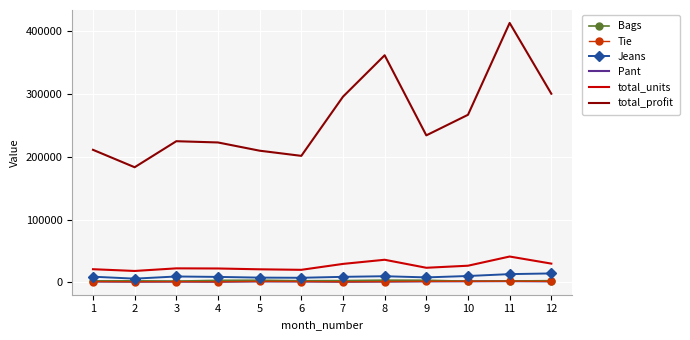

What is the value of the Jeans point at the 3rd from the left?

9550